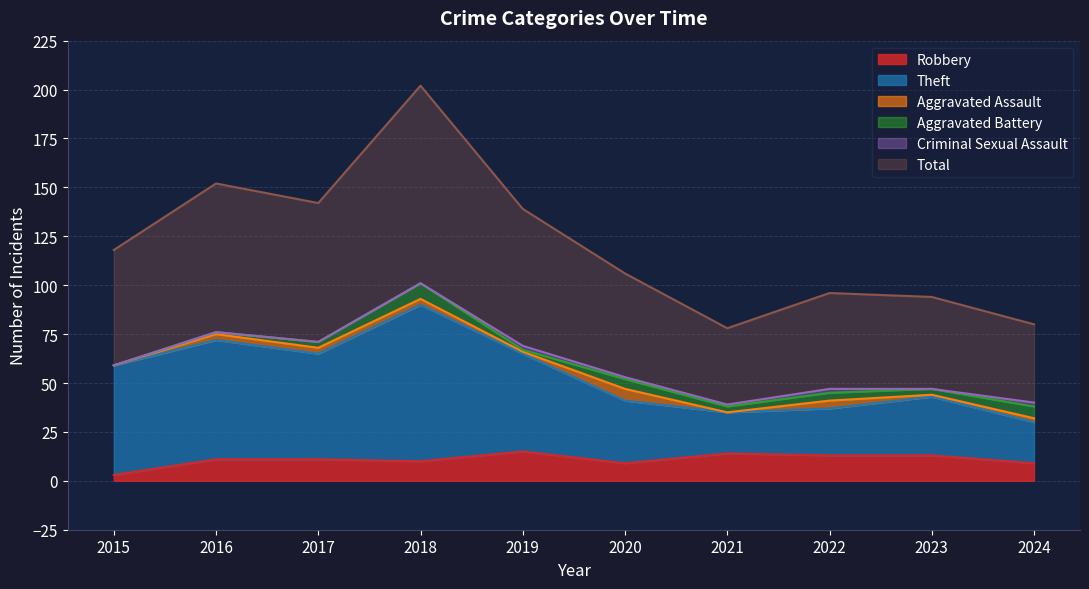

Which series has the largest total across all categories?

Total